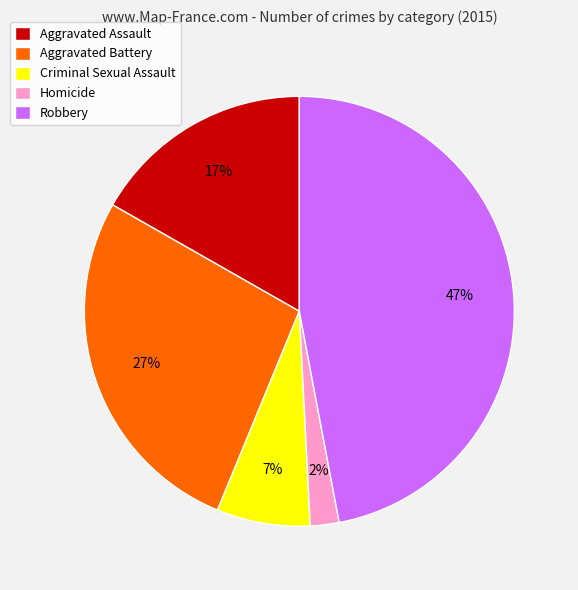

How many segments does this pie chart have?

5